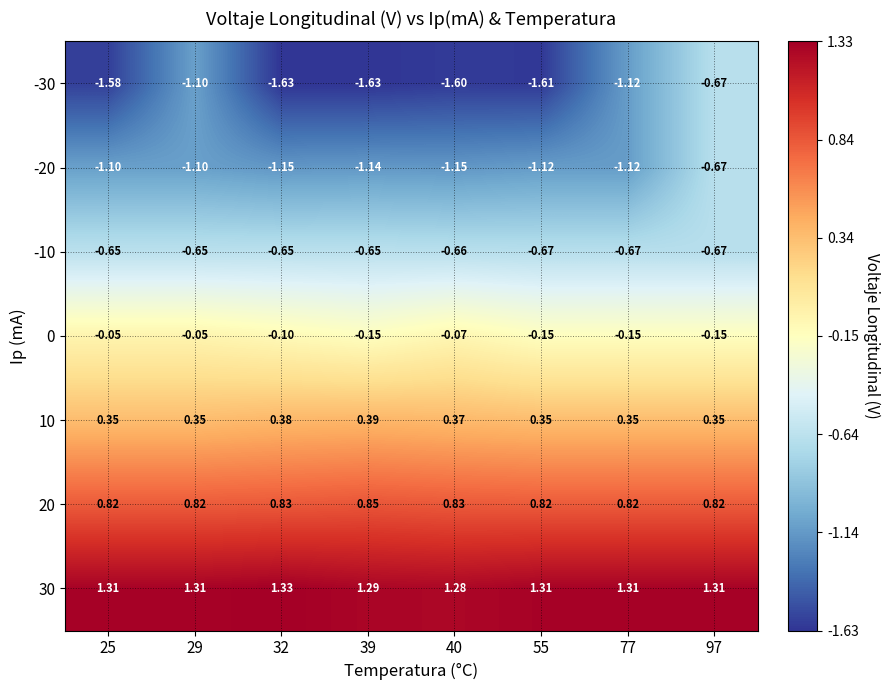

What is the total value across all series at 25?

-0.9